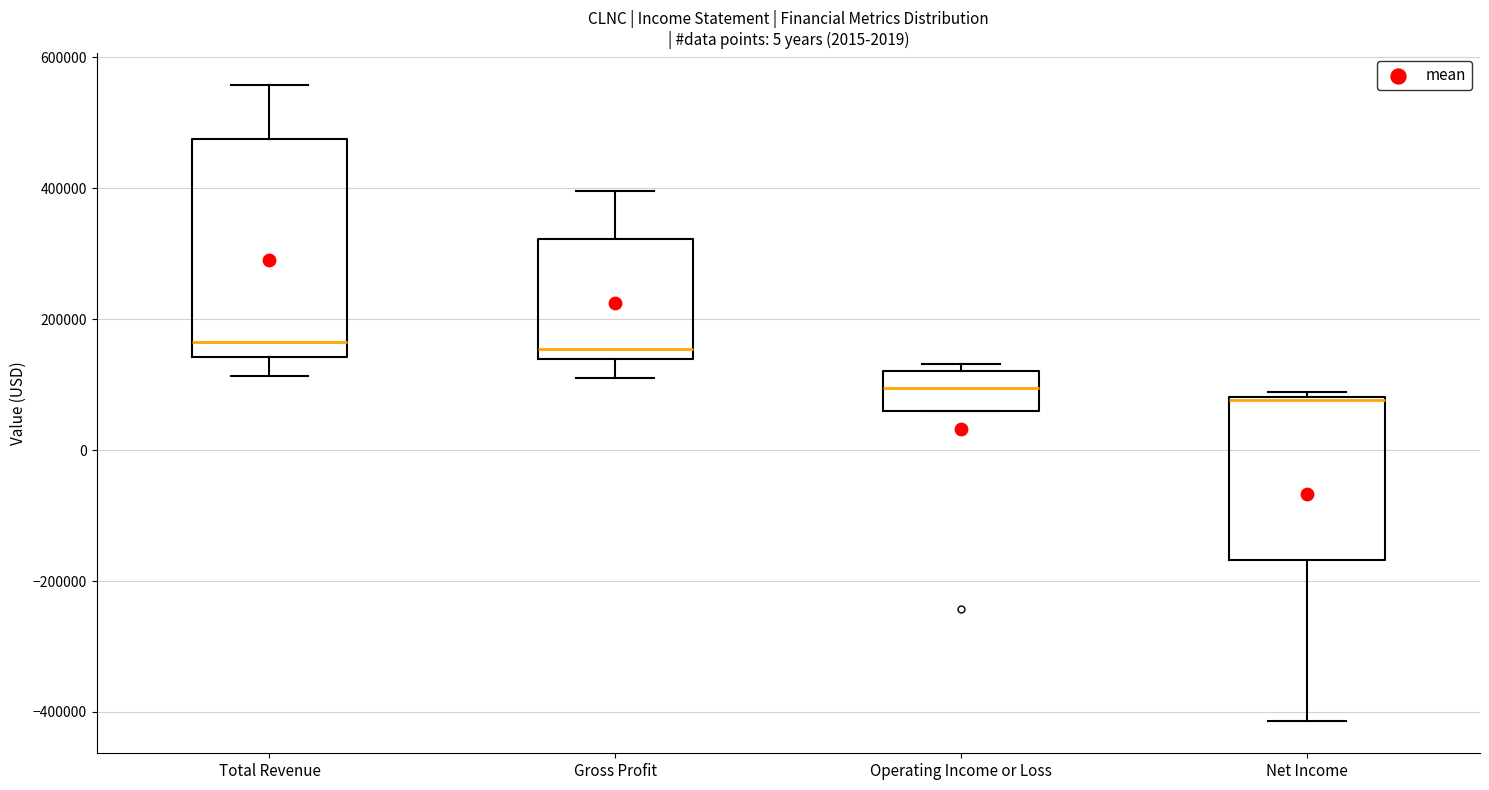

Reading left to right, transcribe this box plot: for each box, give where its median line is, the range the box spans, and where its two whiskers end, as read against the y-axis. The values are not printed on the chart, so give them approximately, as read against the axis.

Total Revenue: median 160000, box 140000 to 480000, whiskers 120000 to 560000
Gross Profit: median 160000, box 140000 to 320000, whiskers 120000 to 400000
Operating Income or Loss: median 100000, box 60000 to 120000, whiskers 60000 to 140000
Net Income: median 80000, box -160000 to 80000, whiskers -420000 to 80000 (just above the box's upper edge)